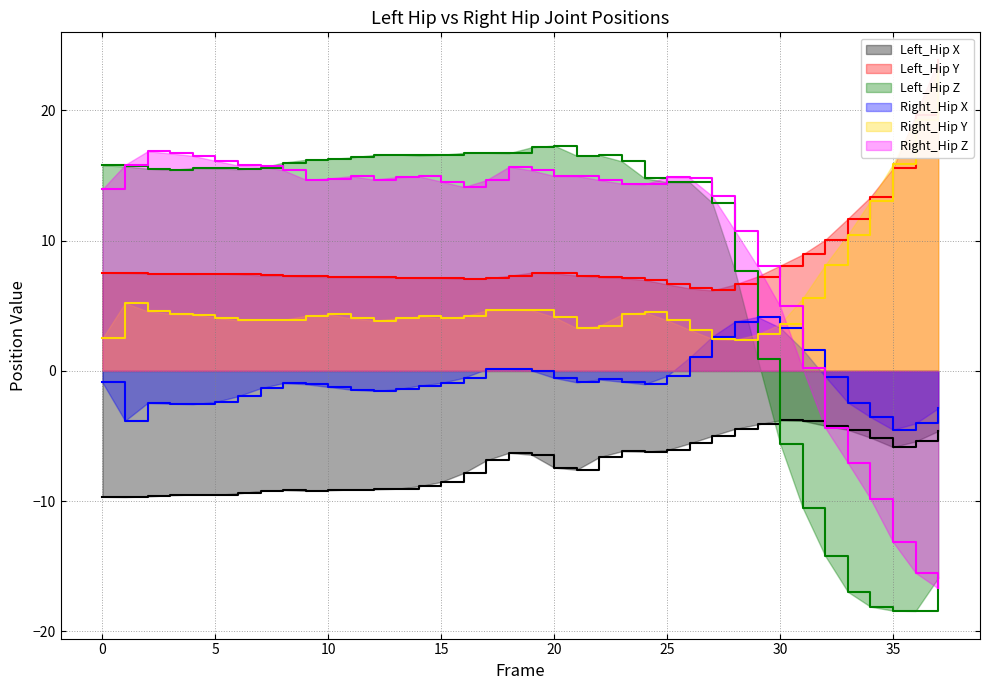

How many series are shown in this chart?

6